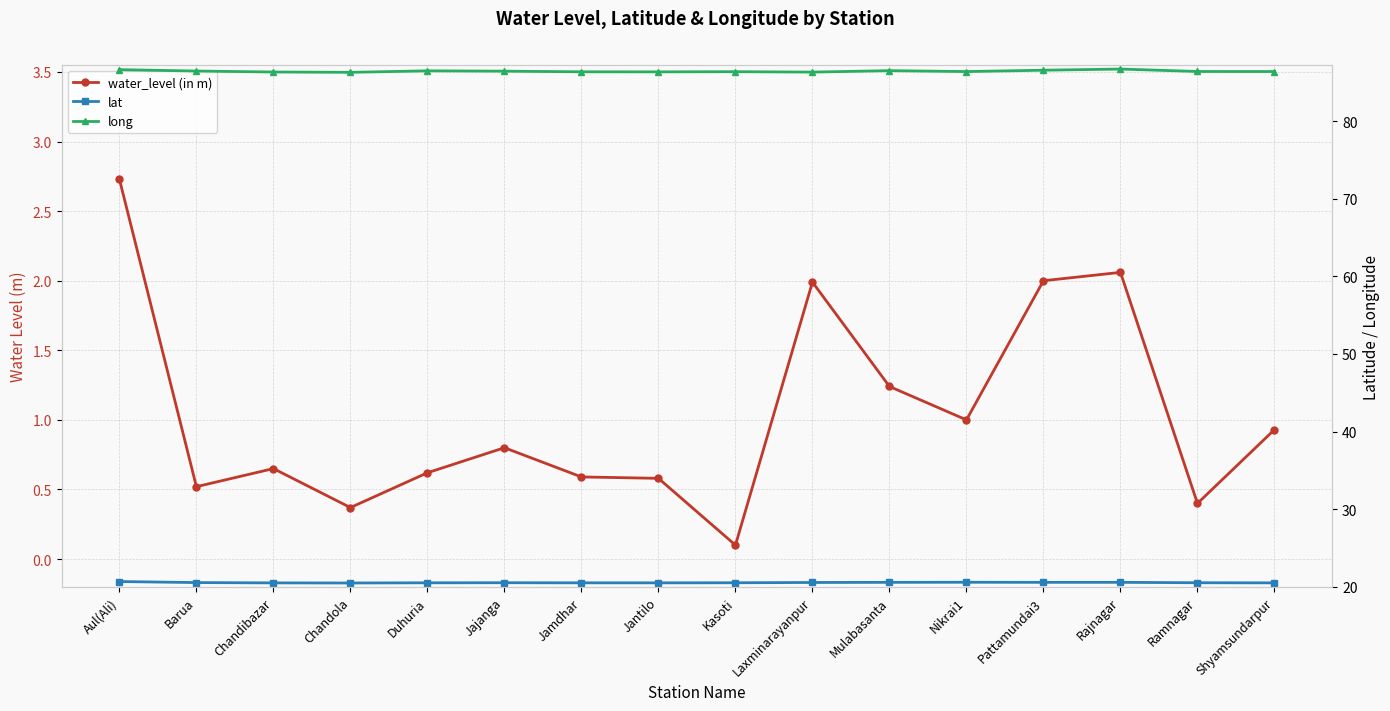

How many data points does each series have?

16